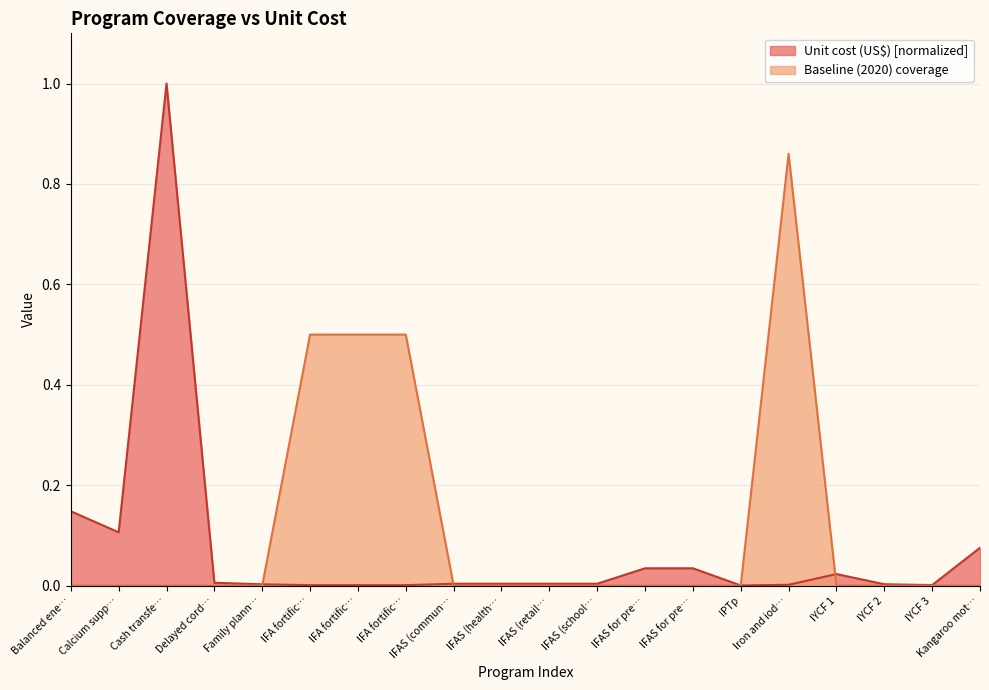

At which category does Unit cost (US$) reach its first local peak?

Cash transfe…